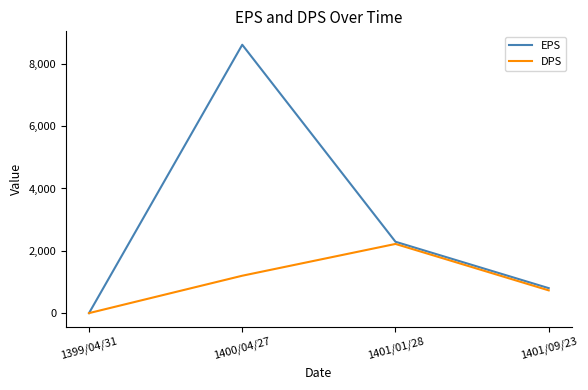

At which category does EPS reach its first local peak?

1400/04/27